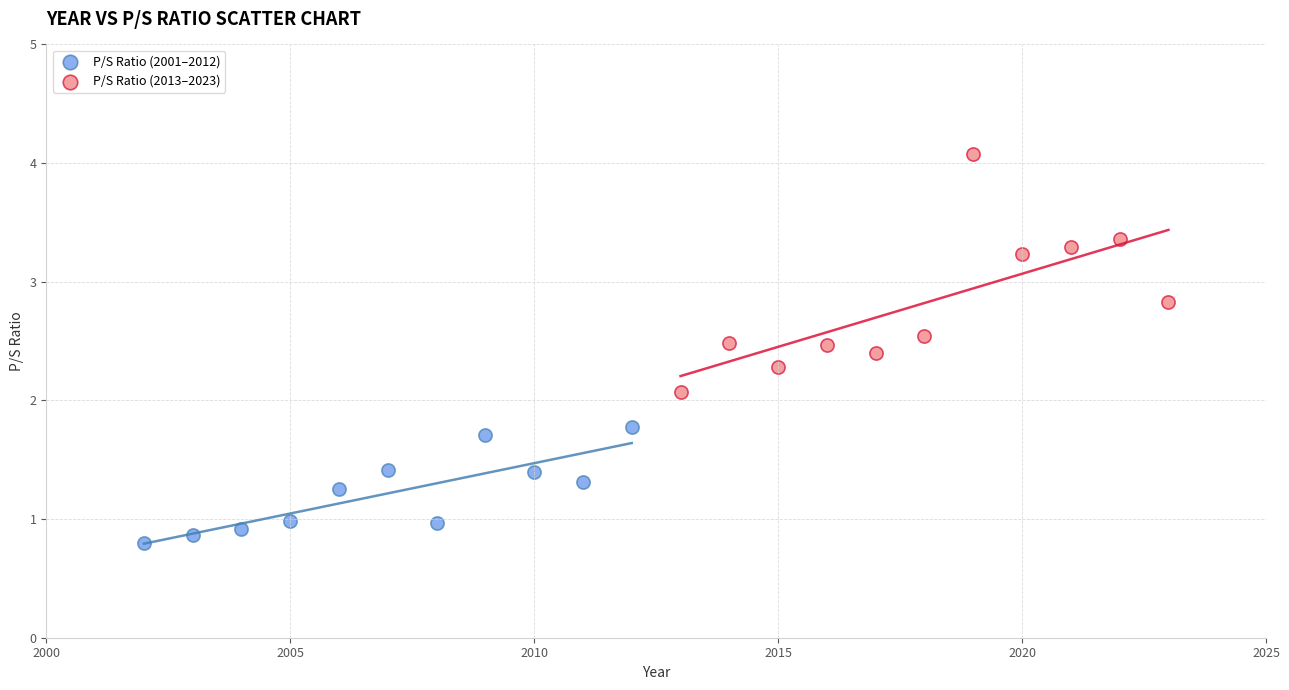

Which series reaches the minimum Y coordinate?

P/S Ratio (2001–2012)